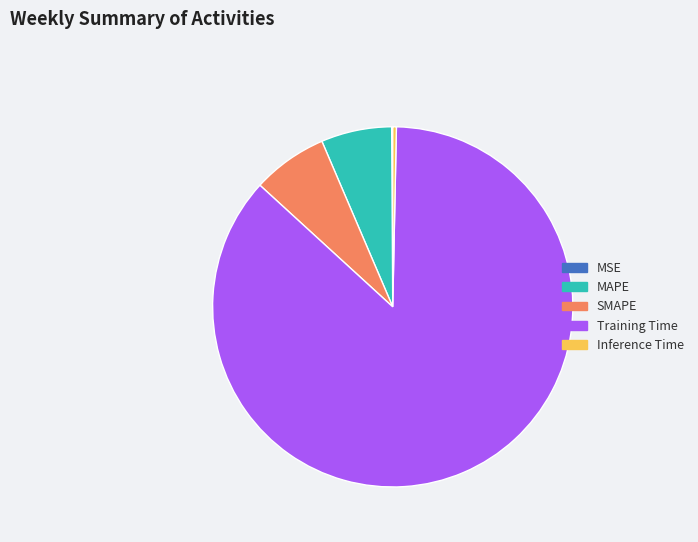

True or false: Training Time accounts for 96% of the total.

False